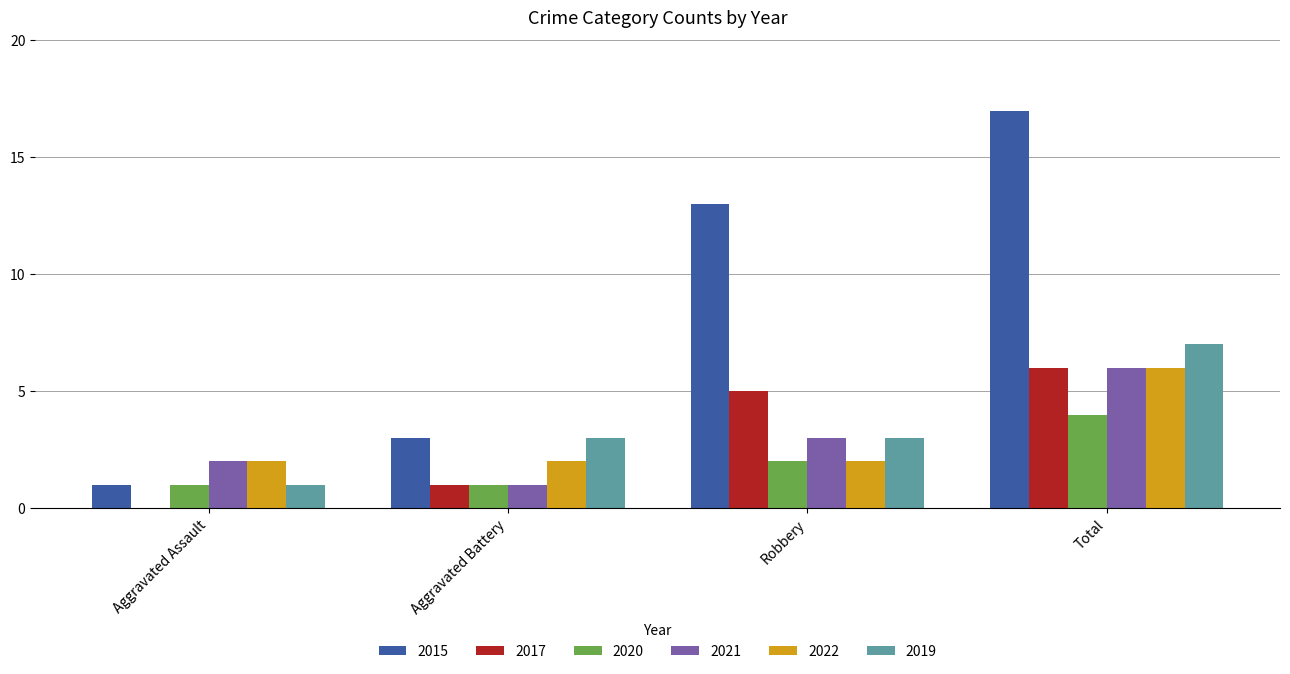

What is the average value of the 2021 series?

3